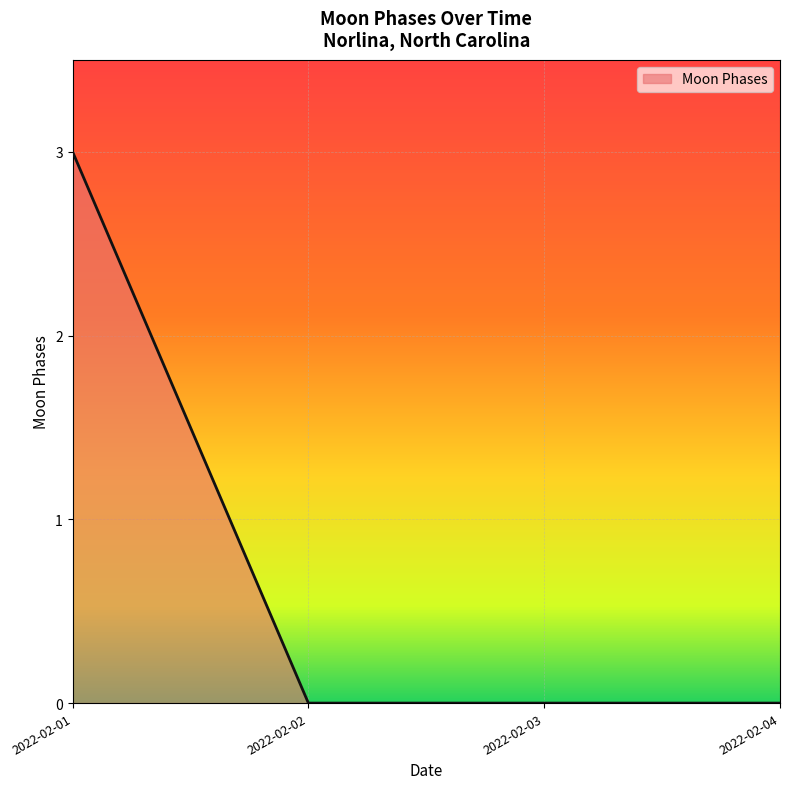

What is the difference between the values at 2022-02-01 and 2022-02-03?

3